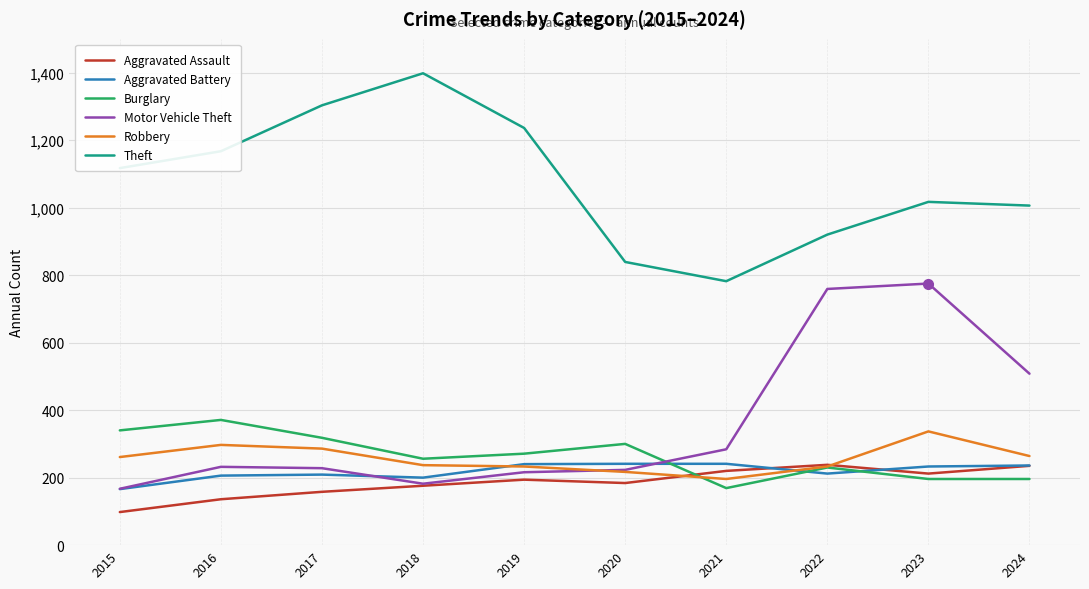

What is the difference between the highest and lowest values at 2021?

613